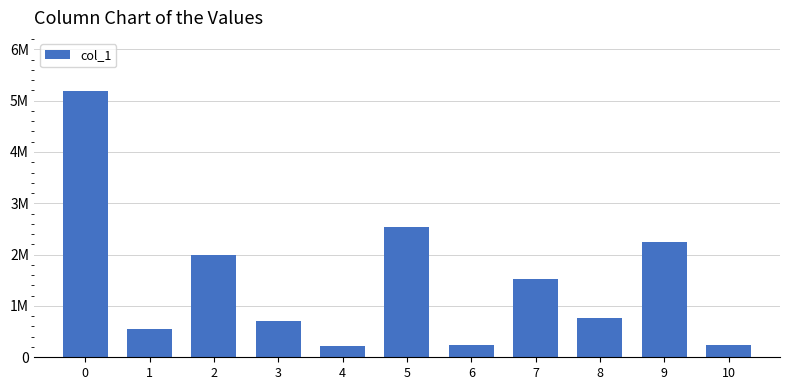

Are the bars horizontal?

No